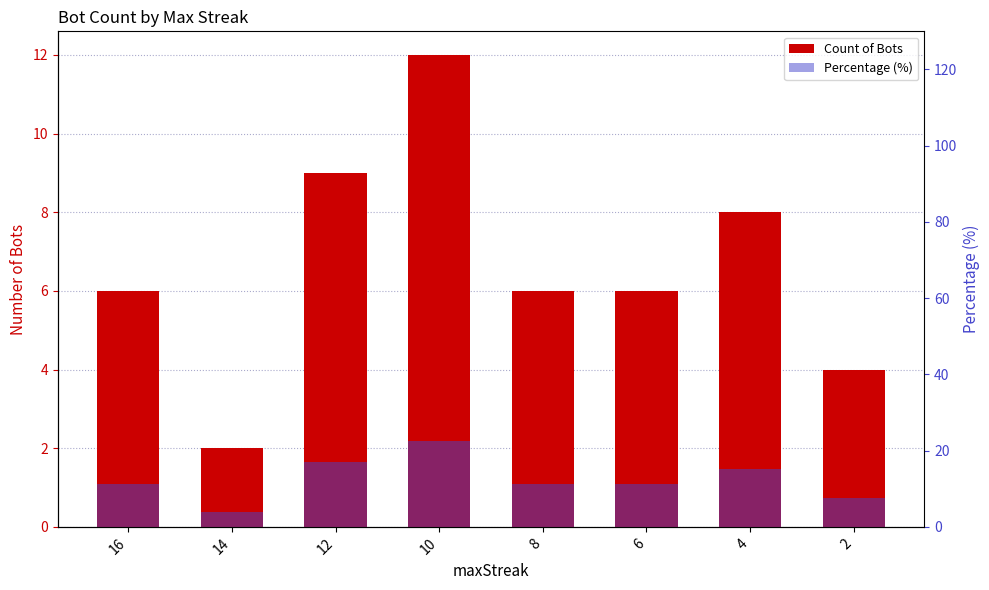

Which series changed the most between 12 and 10?

Percentage (%)